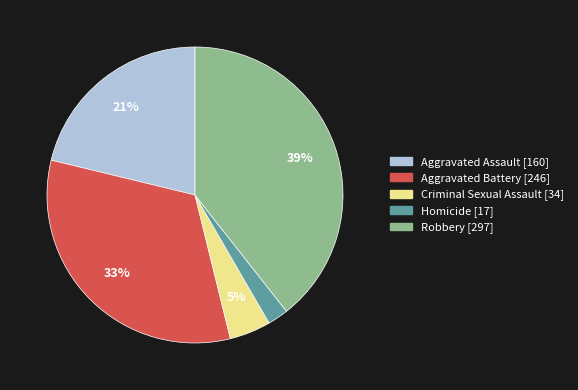

To the nearest percent, what percentage of the pie is Homicide?

2%